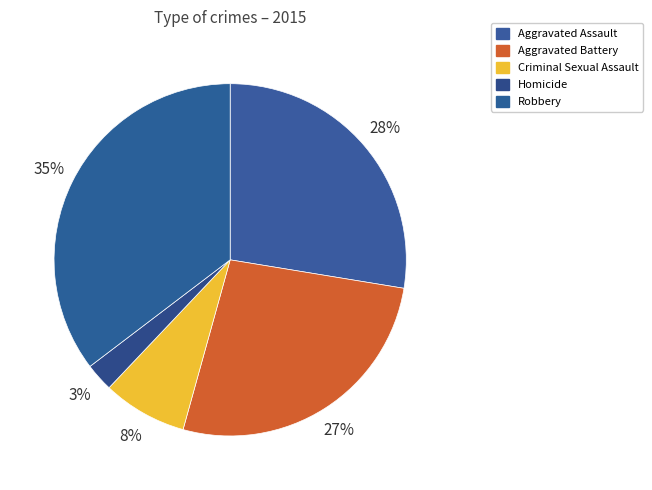

Does Aggravated Assault represent more than half of the total?

No